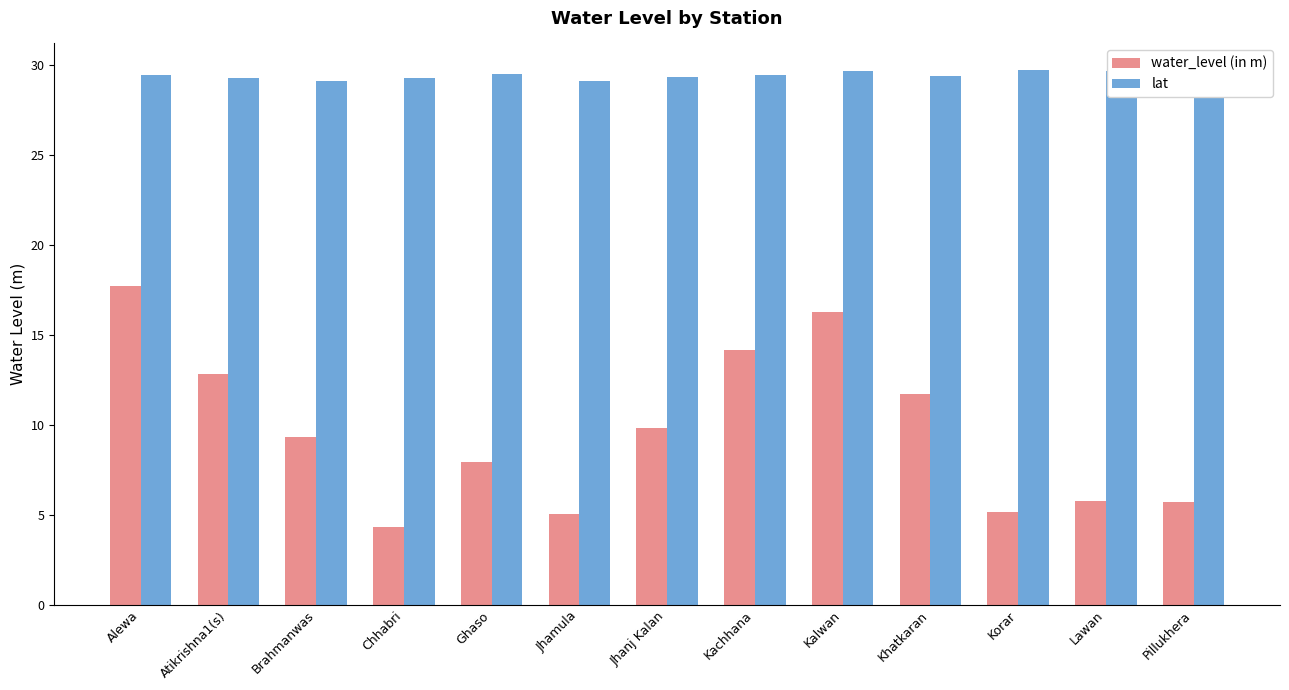

What is the highest value of the water_level (in m) series?

17.7